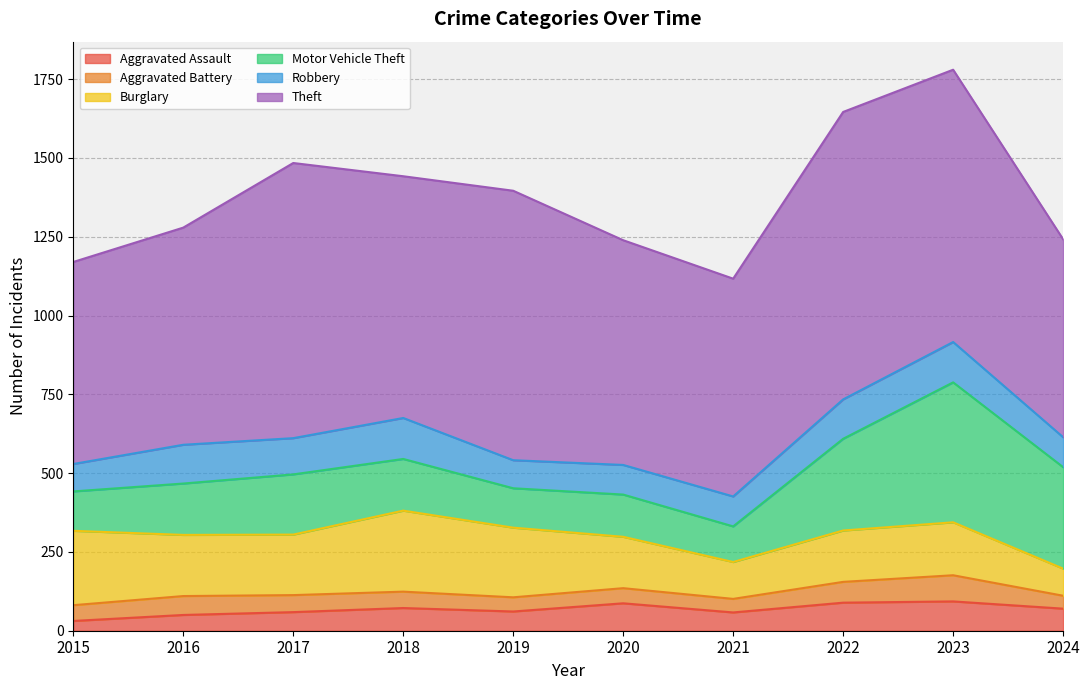

What is the difference between the maximum and minimum values in the Theft series?

284